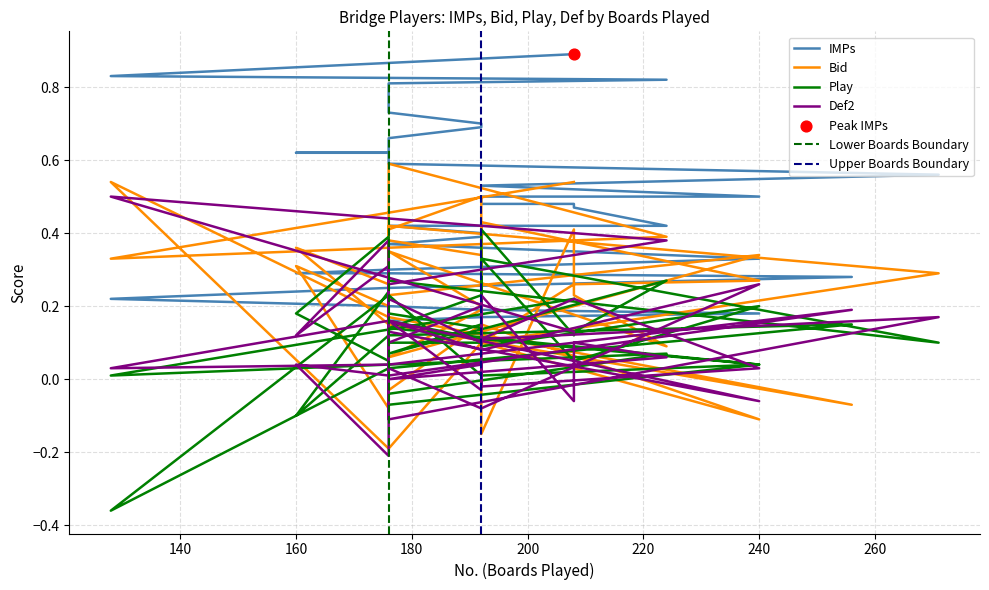

At how many categories does at least one series exceed 0?

40